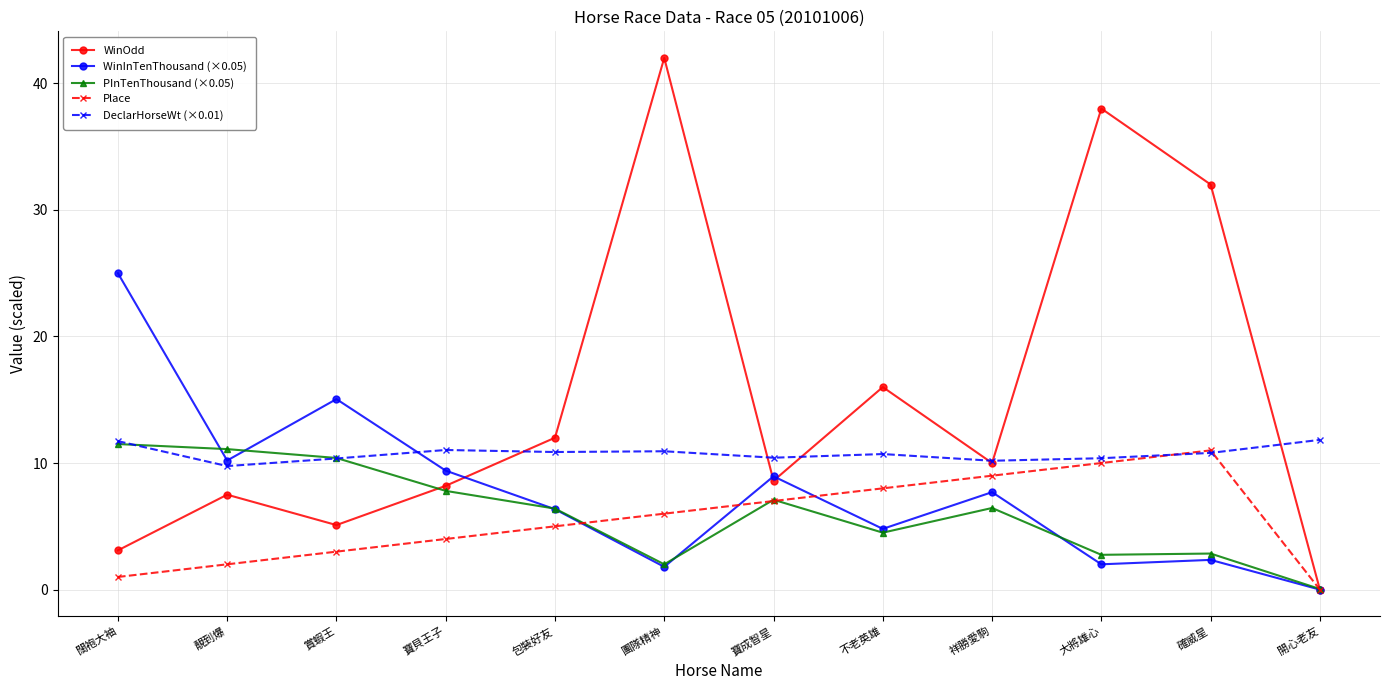

At which label does WinOdd first exceed 10?

包裝好友